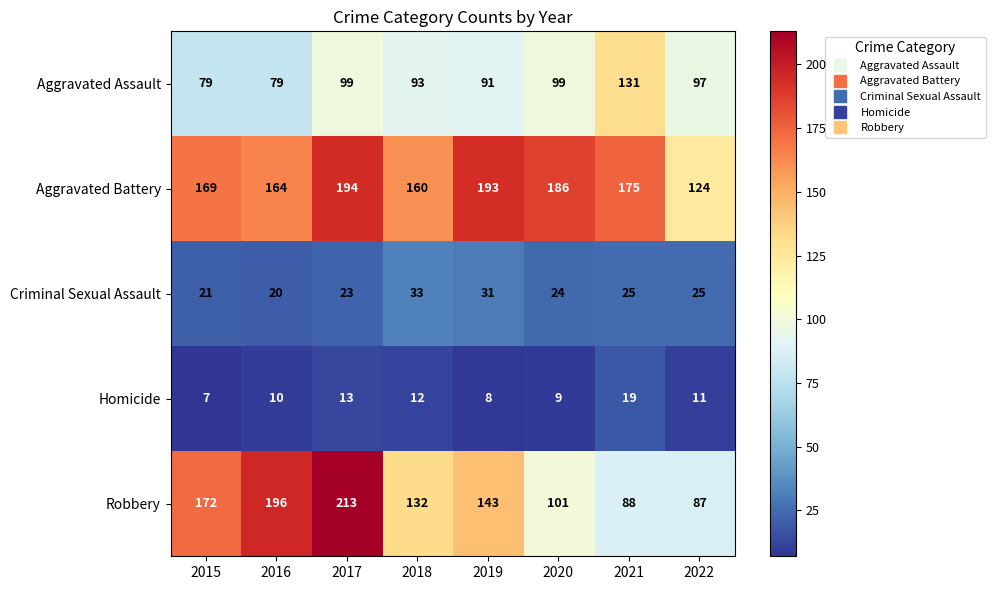

Which series has the widest spread of values?

Robbery